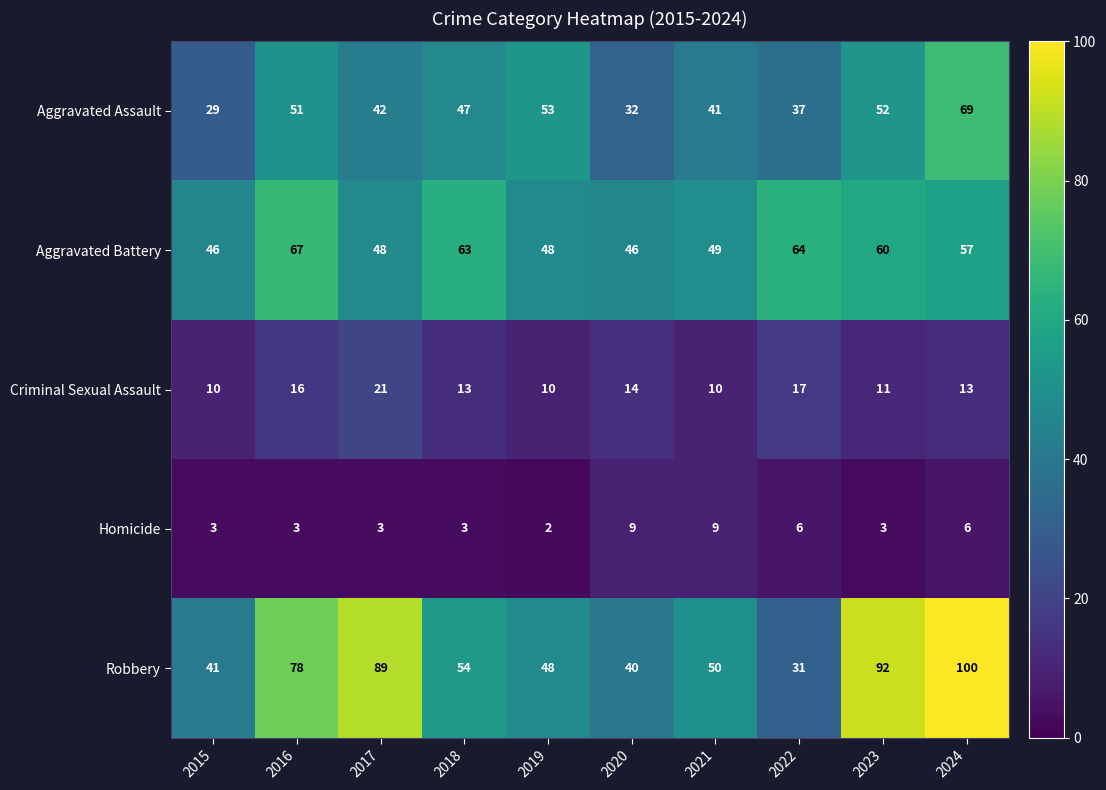

Rank the series by their maximum value, from highest to lowest.

Robbery, Aggravated Assault, Aggravated Battery, Criminal Sexual Assault, Homicide